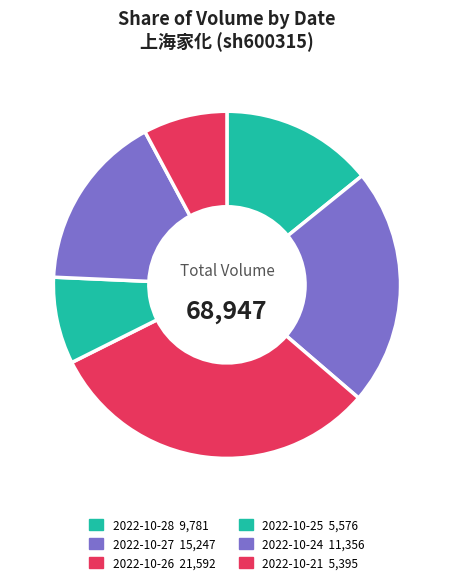

Does 2022-10-25 account for over 50% of the chart?

No